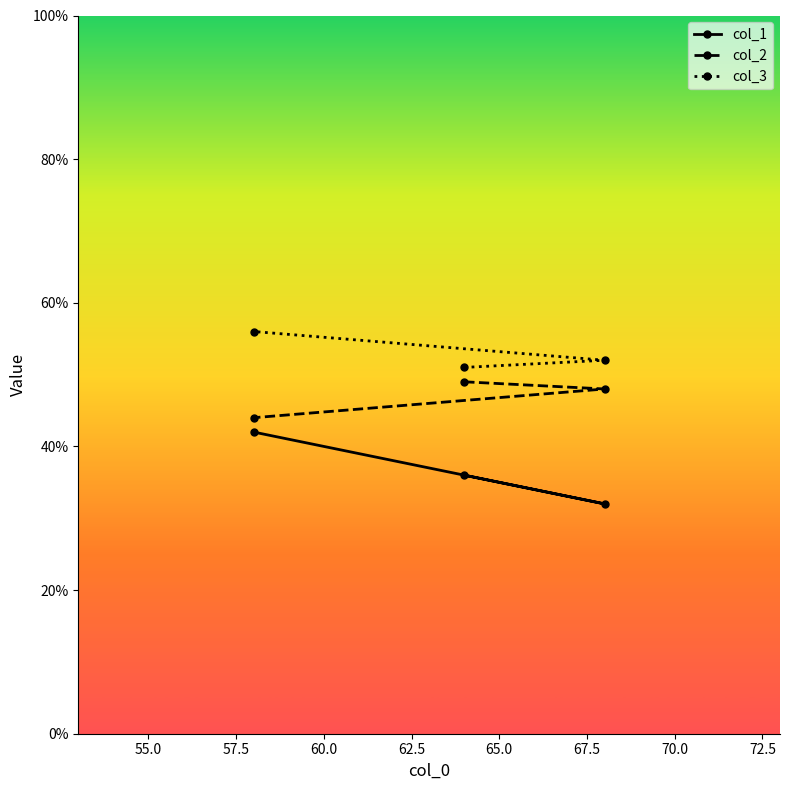

What is the sum of all col_3 values?

159